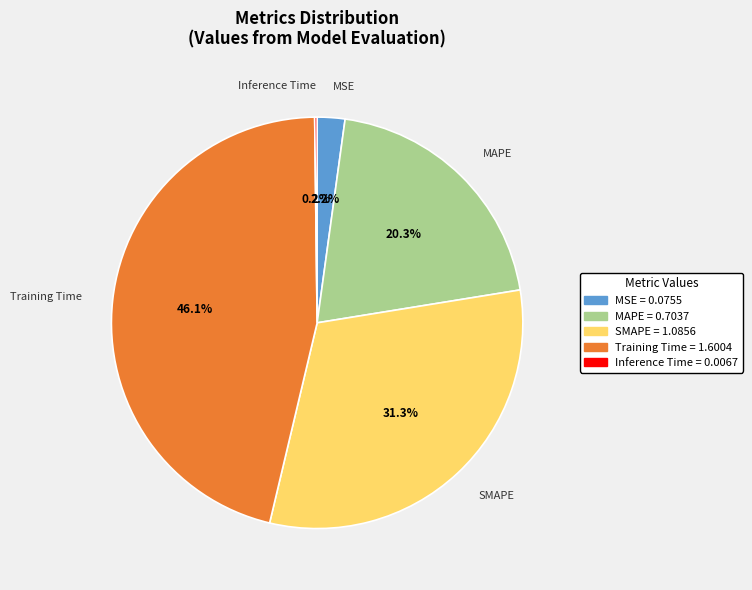

Which has a higher value, Training Time or SMAPE?

Training Time